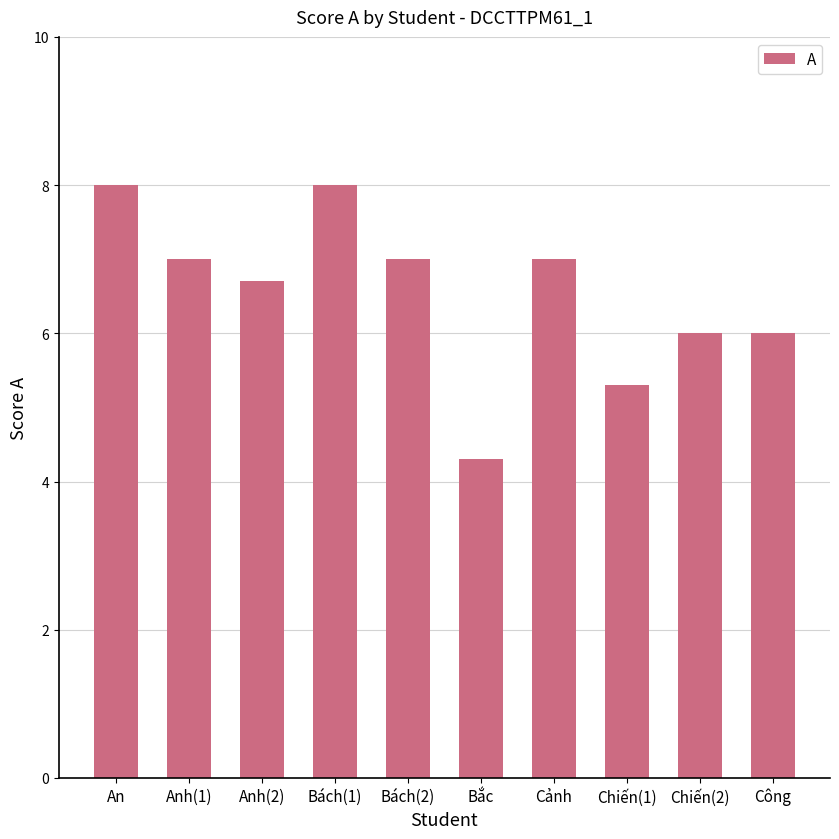

The chart shows a value of 2.7 at Bách(2). True or false?

False